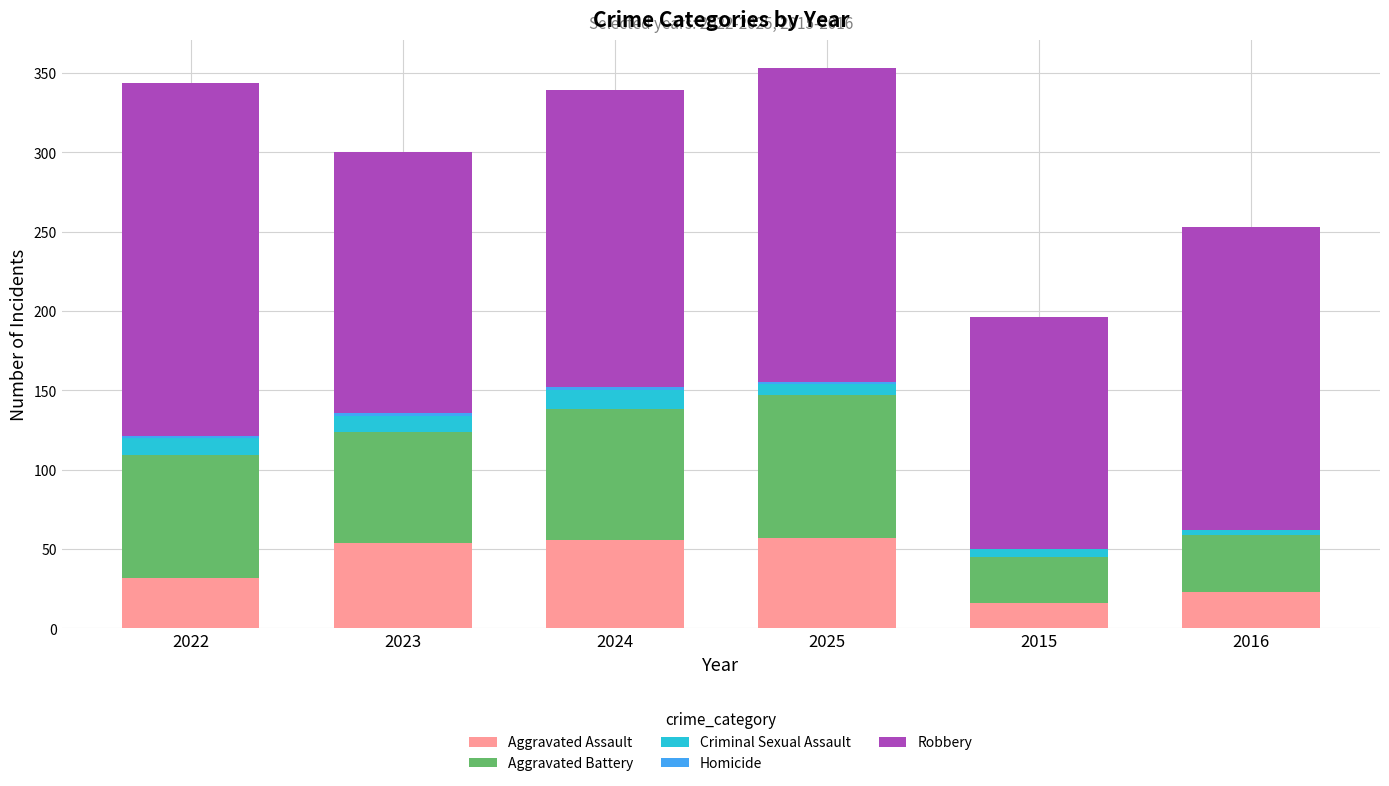

Is it true that Aggravated Assault equals 16 at 2025?

False